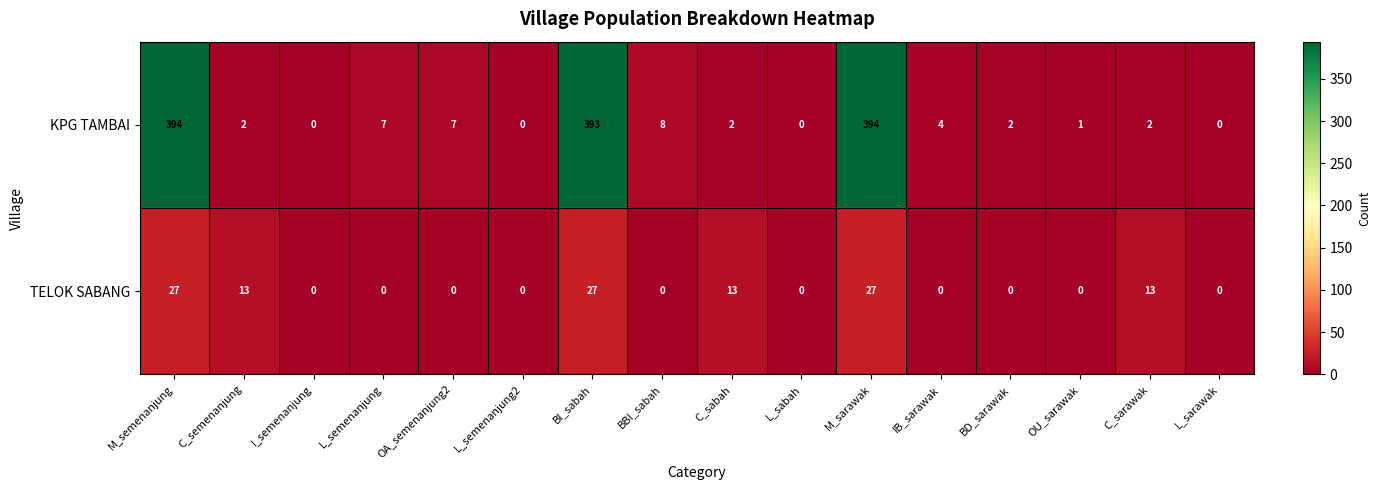

What is the total value across all series at L_semenanjung?

7